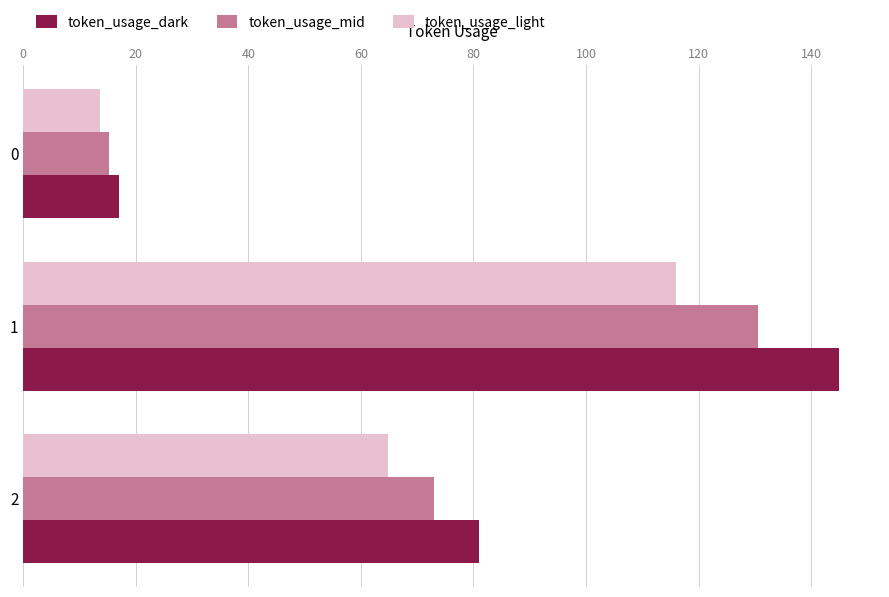

List the series in order of their peak value, highest first.

token_usage_dark, token_usage_mid, token_usage_light